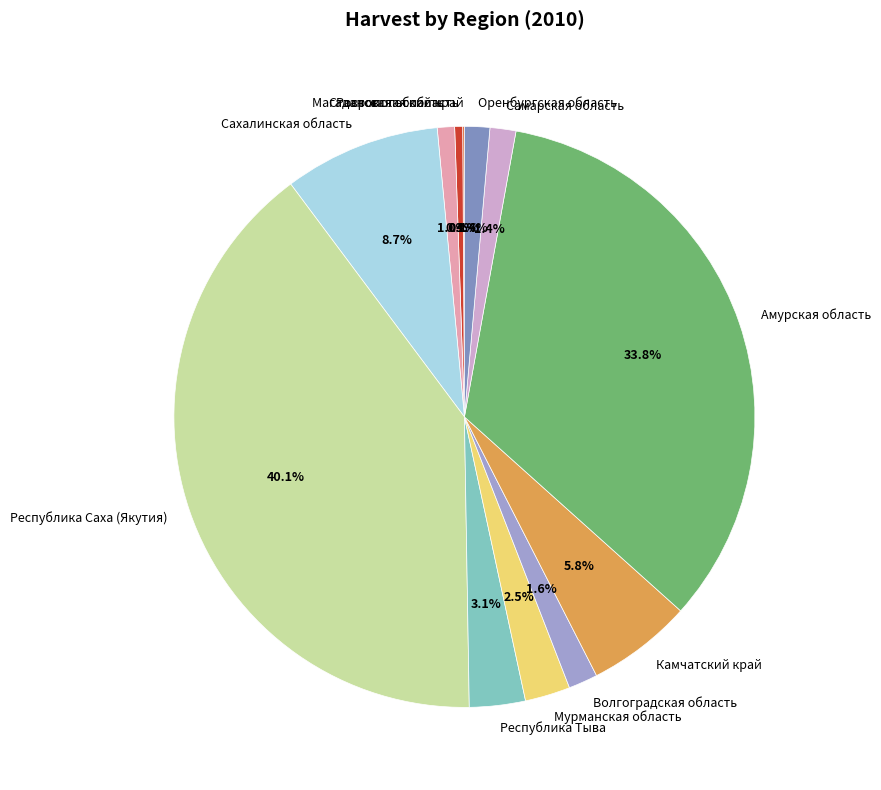

What portion of the pie excludes Сахалинская область?

91.3%